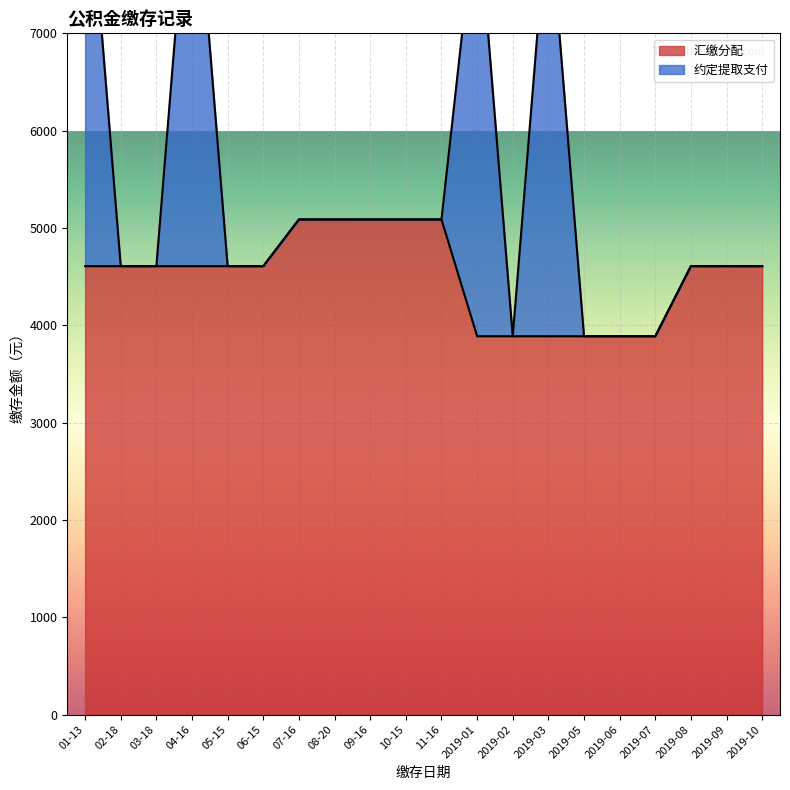

The chart shows a value of 2217 at 06-15. True or false?

False